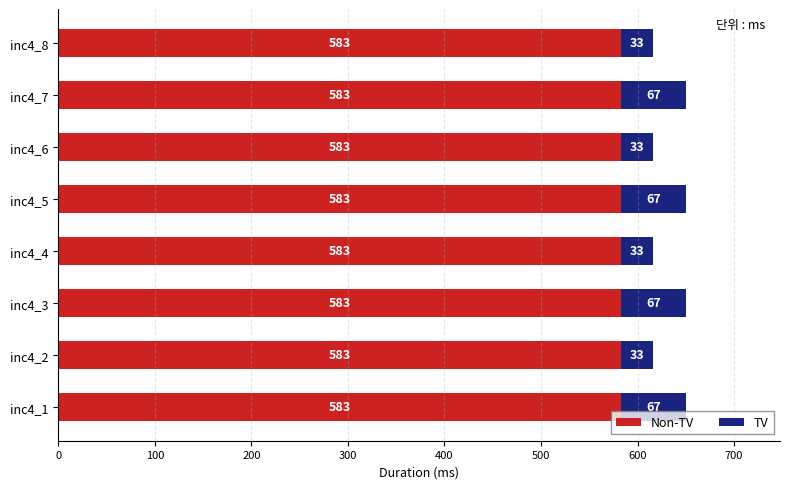

What is the total value across all series at inc4_5?

650